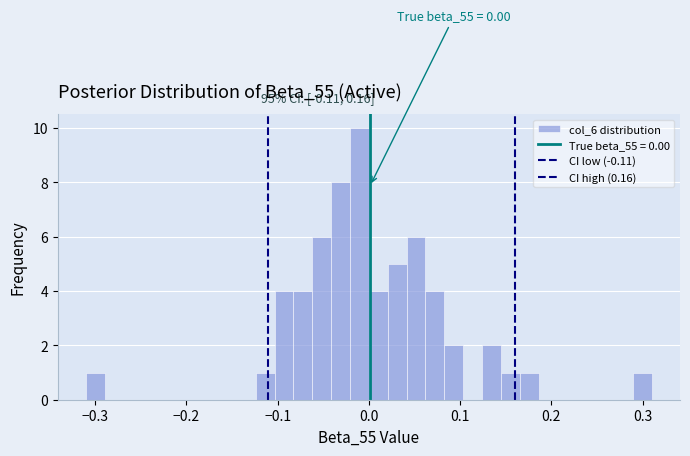

Read against the x-axis, roughly where is the centre of the tallest bar?

-0.01